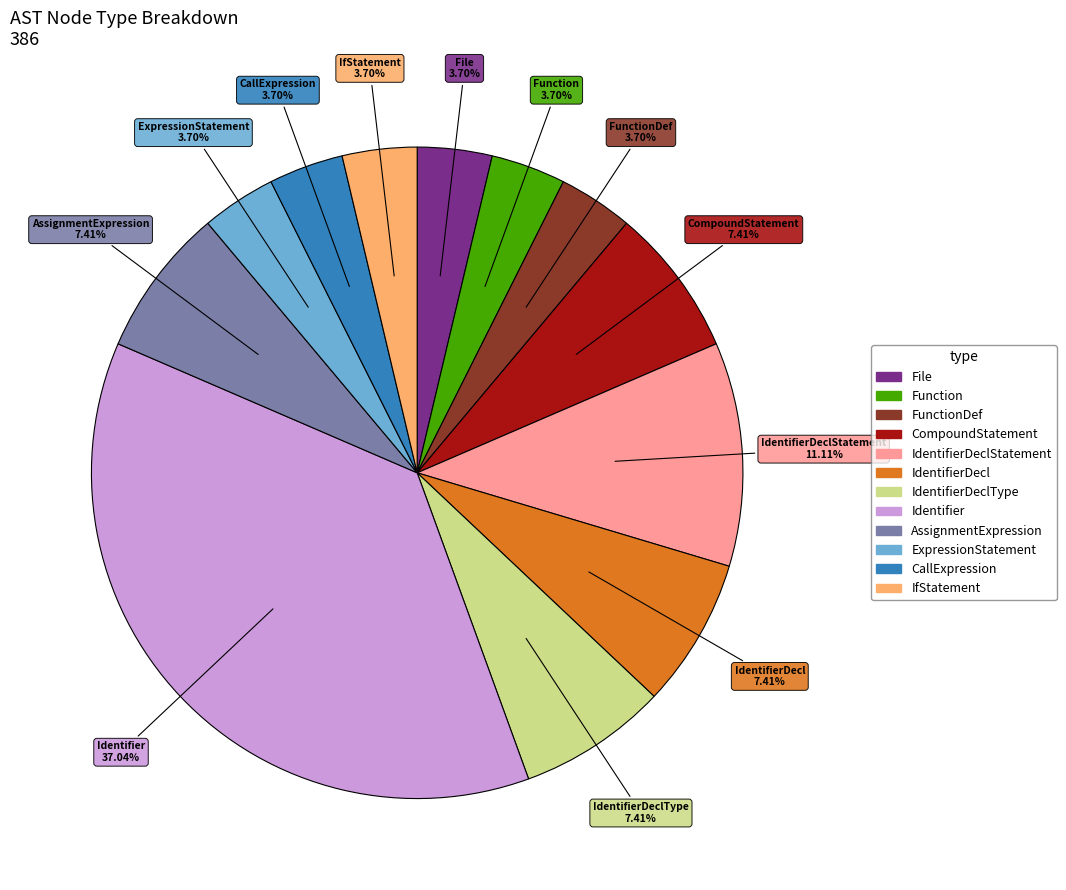

Is there a majority slice in this chart?

No